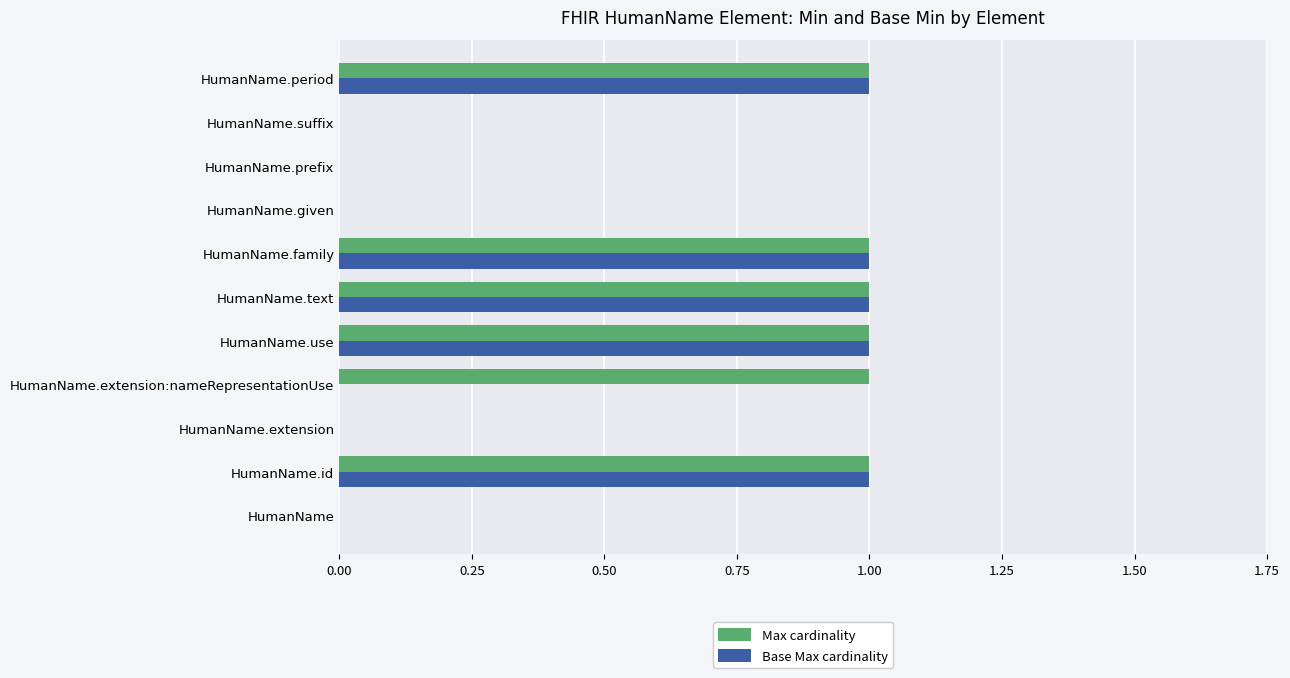

How many Max cardinality values are between 0 and 1?

11